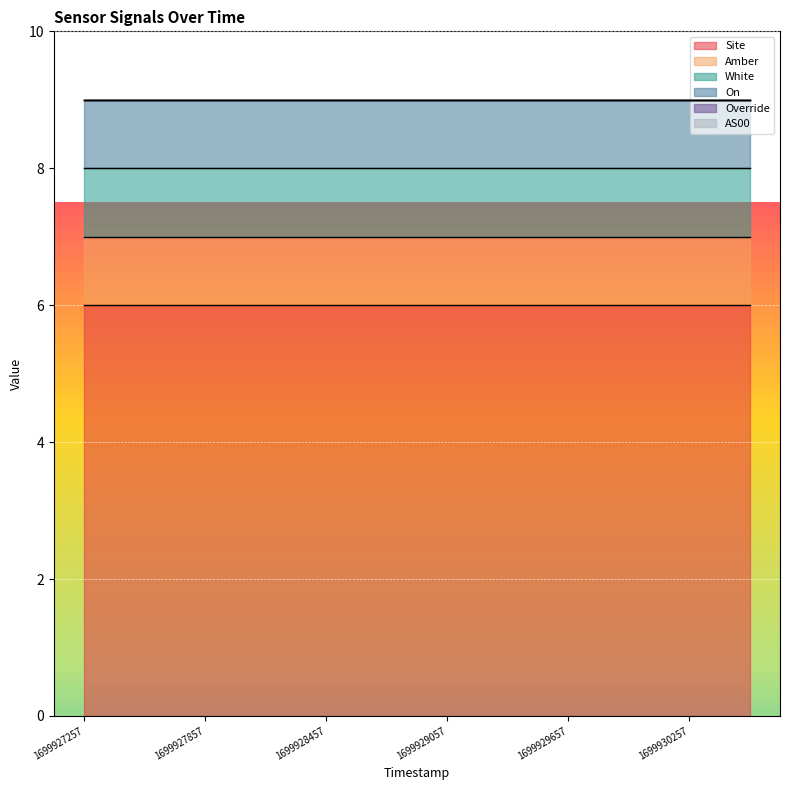

True or false: Override has a value of 0 at 1699929357.

True